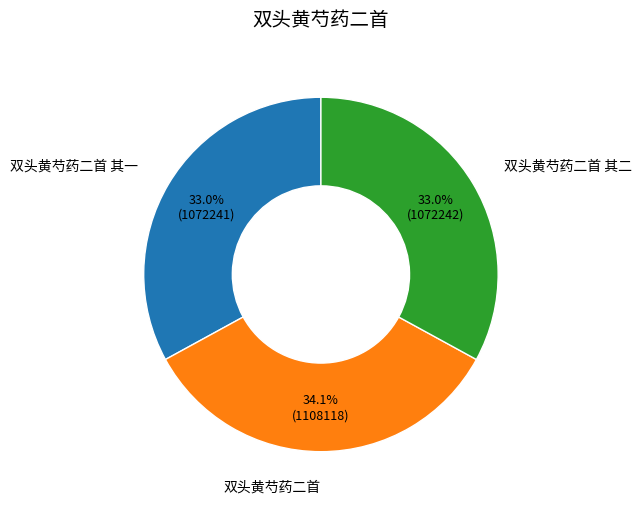

Is there a majority slice in this chart?

No